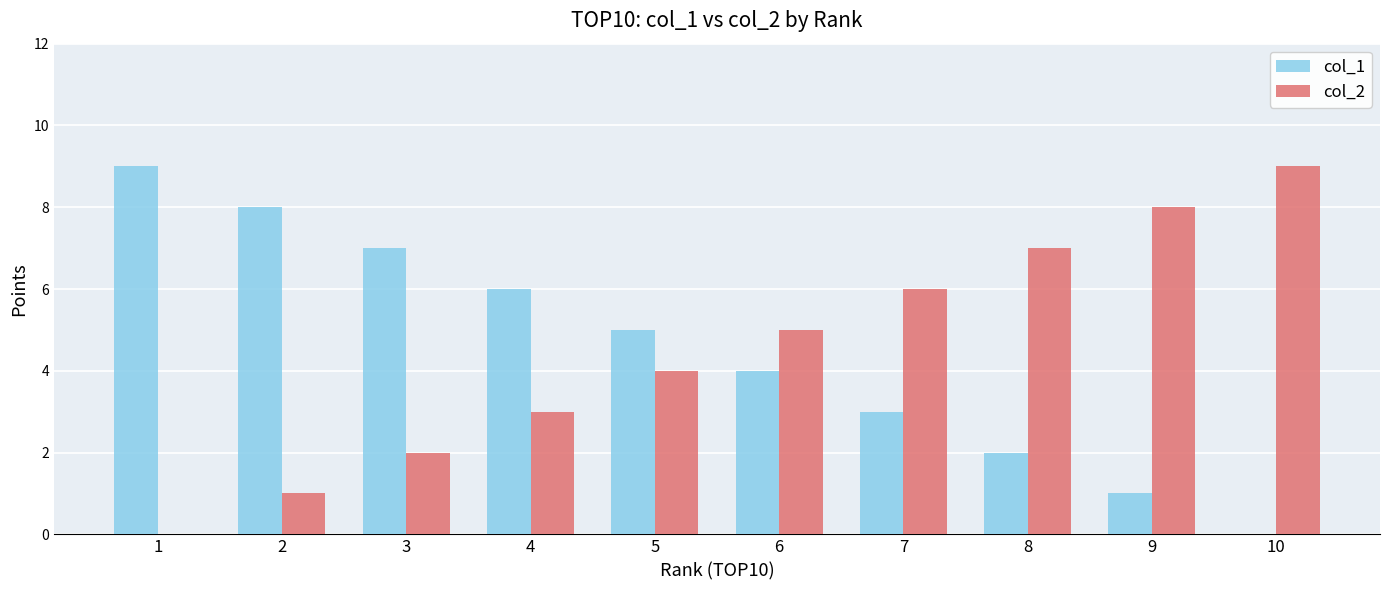

The col_1 series shows 2 at 8. True or false?

True